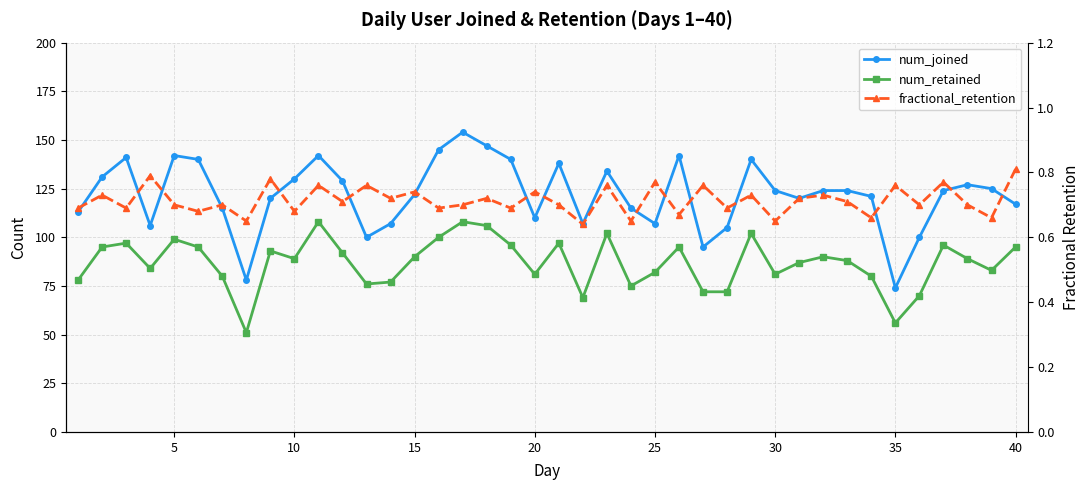

What is the sum of all num_retained values?

3476.0